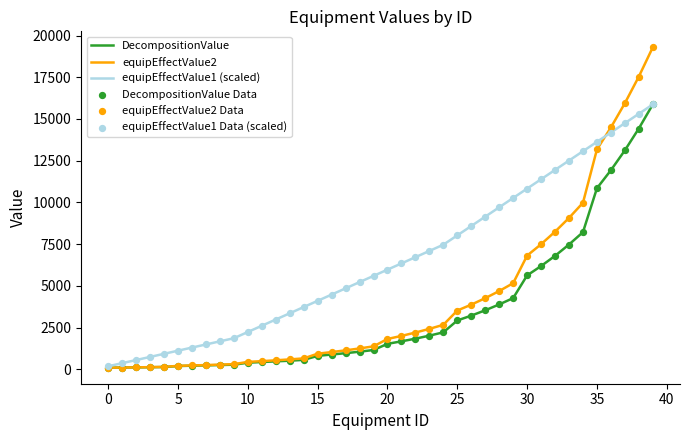

What is the maximum value shown in the chart?

19292.0